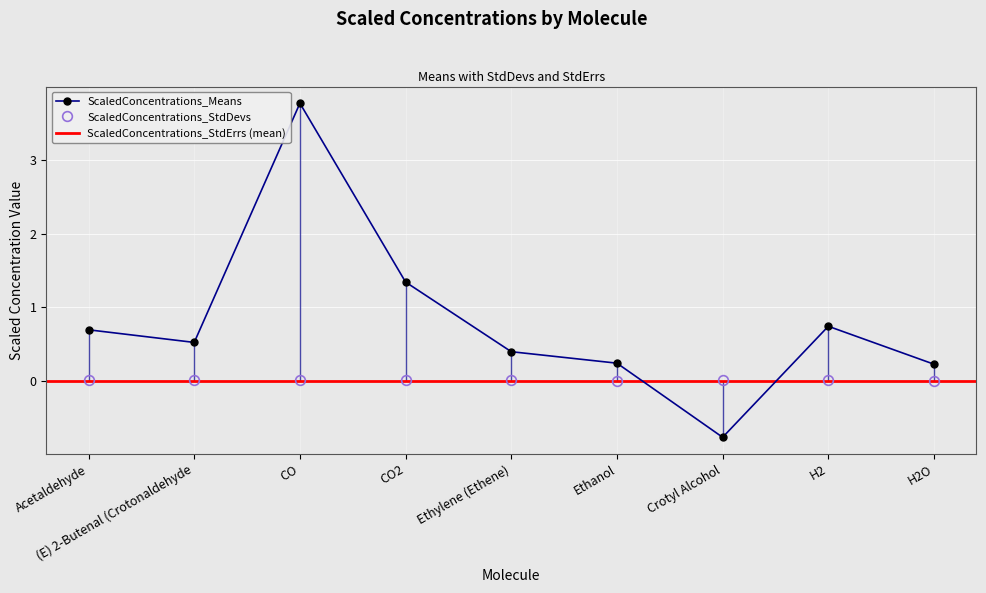

Where is the first local maximum for ScaledConcentrations_StdDevs?

CO